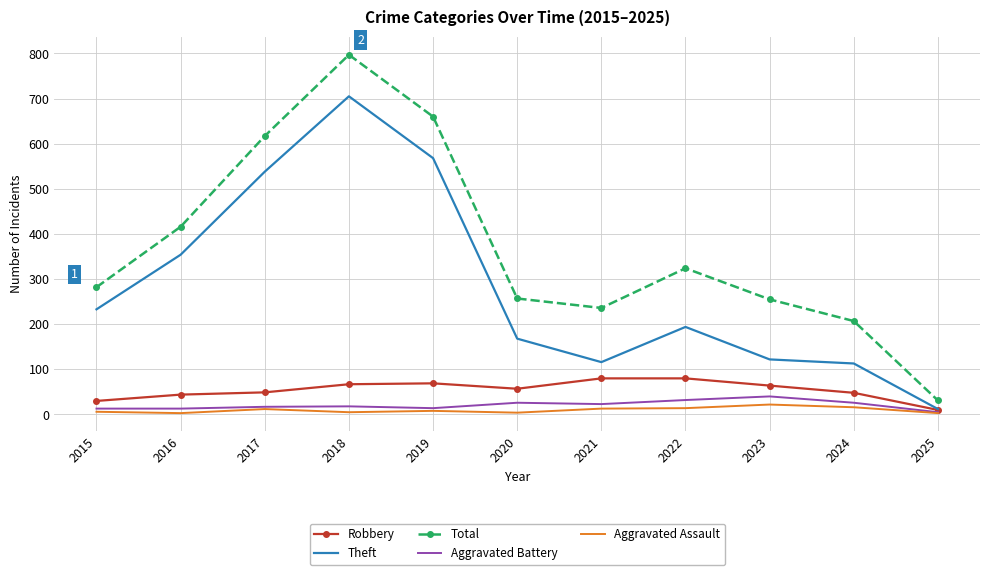

True or false: Aggravated Battery has a value of 26 at 2020.

True